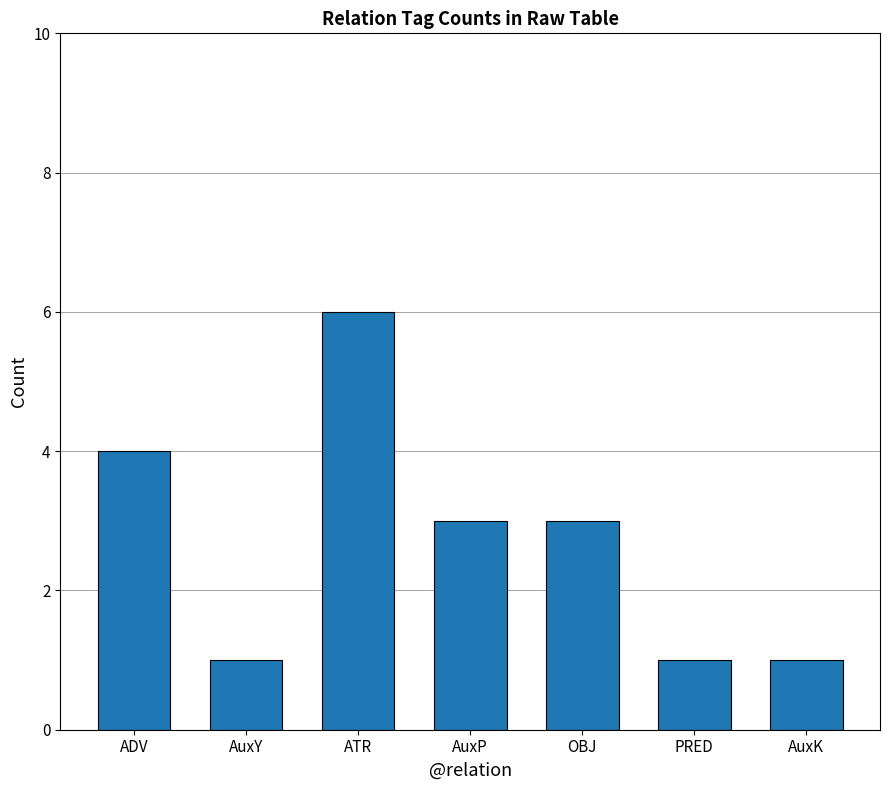

What is the label of the 6th bar from the right?

AuxY